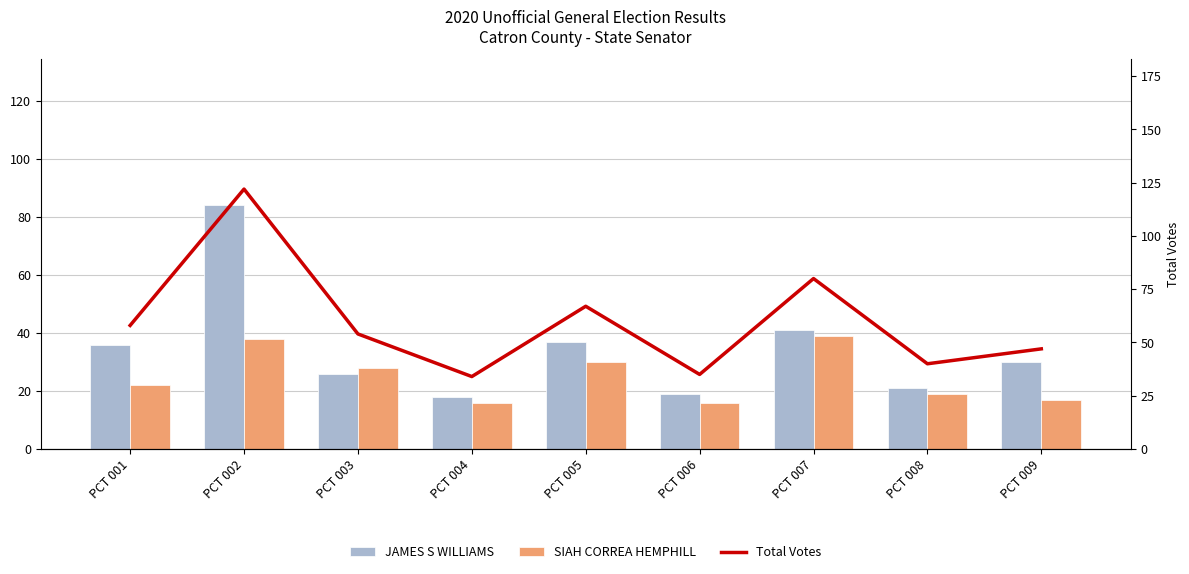

Which series has the largest range (max minus min)?

Total Votes